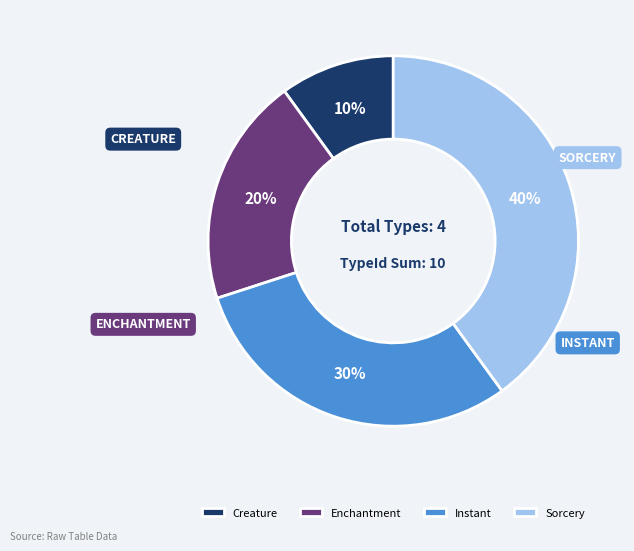

Count the number of slices in the pie.

4